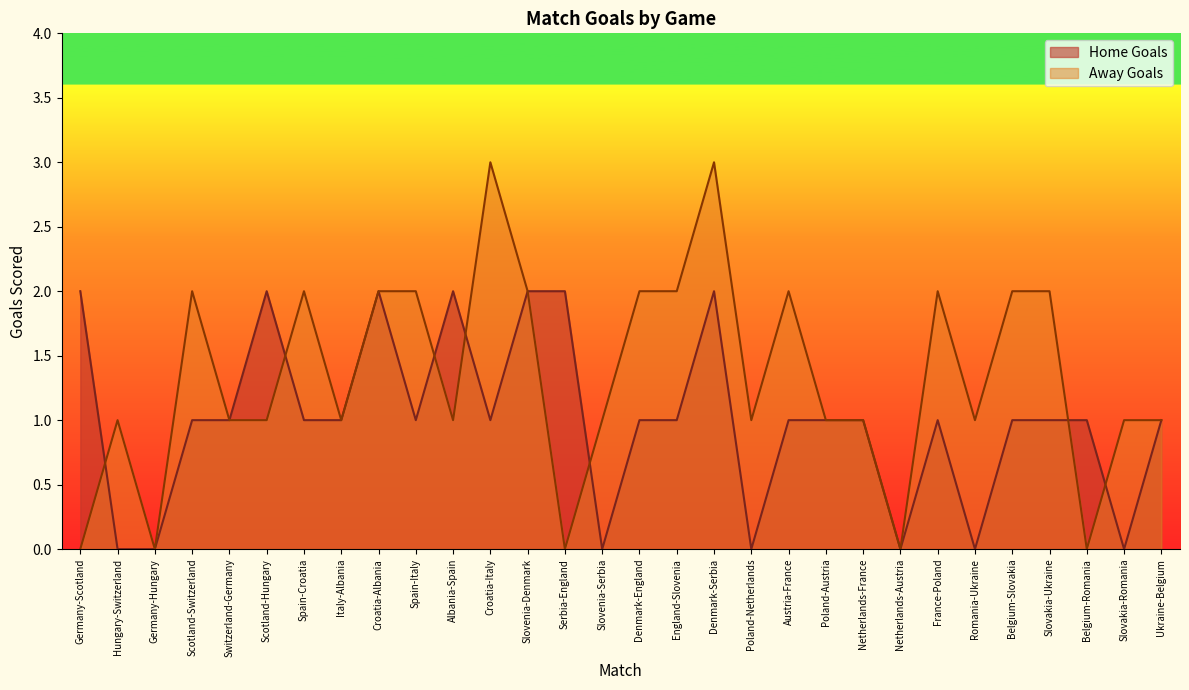

How many series are shown in this chart?

2